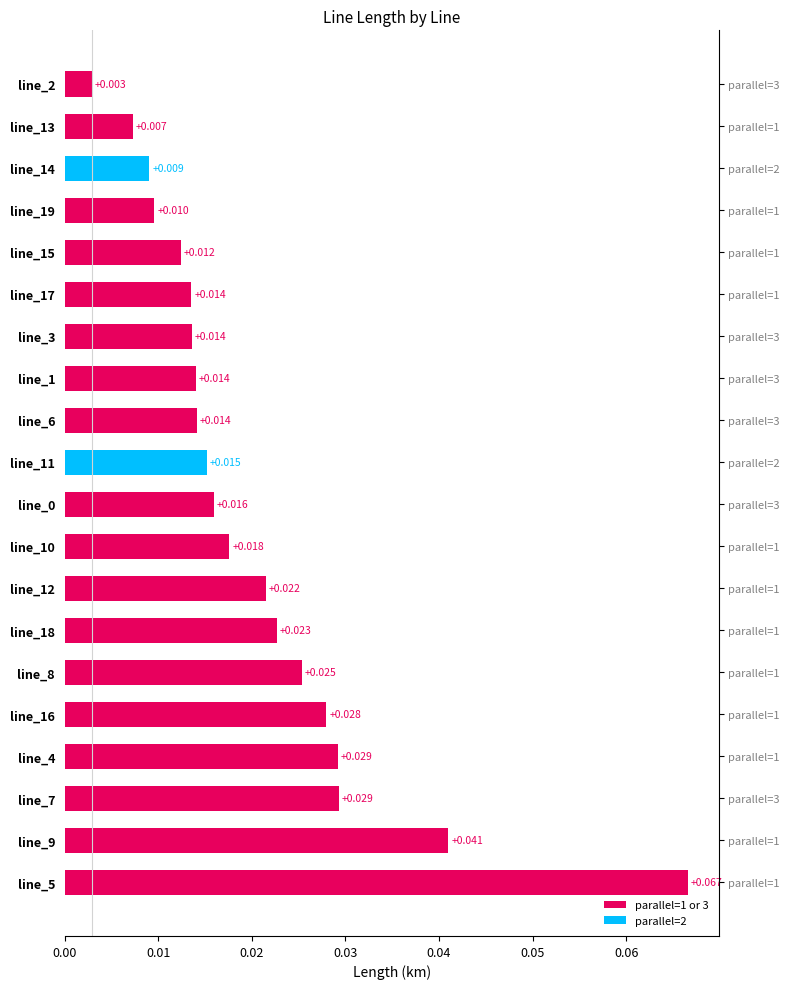

What position from the right is line_16?

16